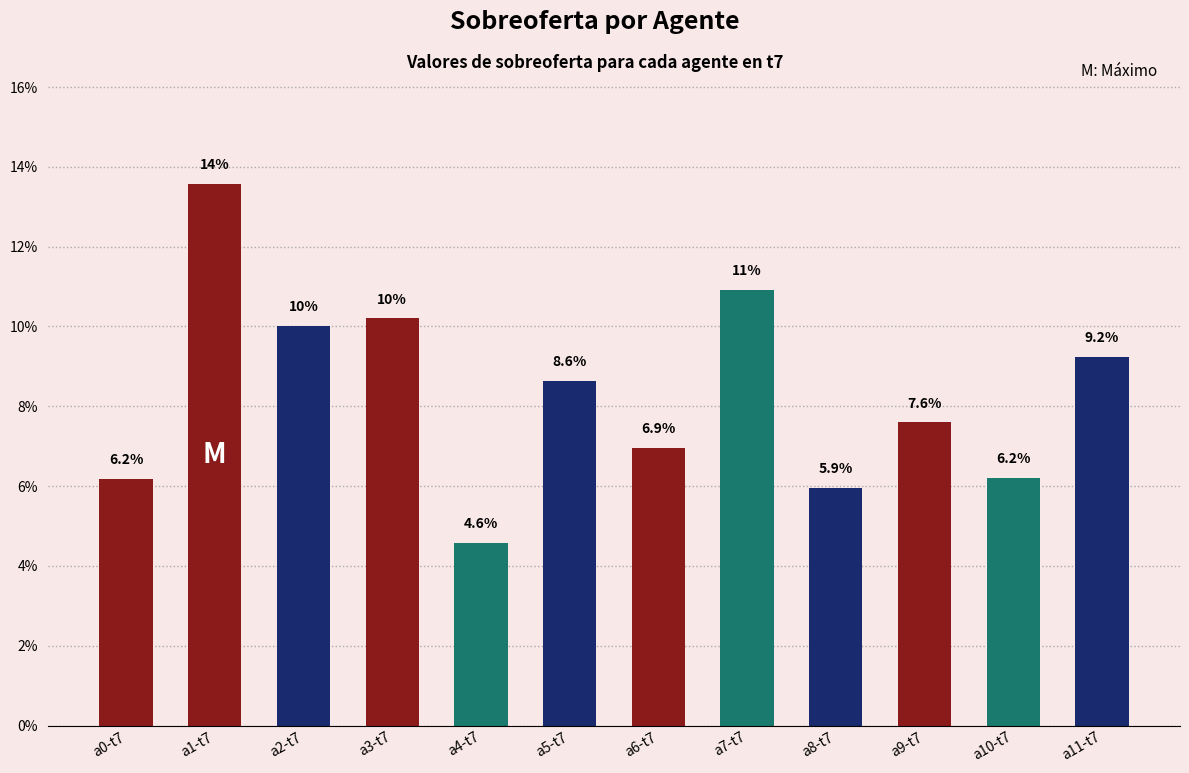

At which category does the chart reach its peak across all series?

a1-t7